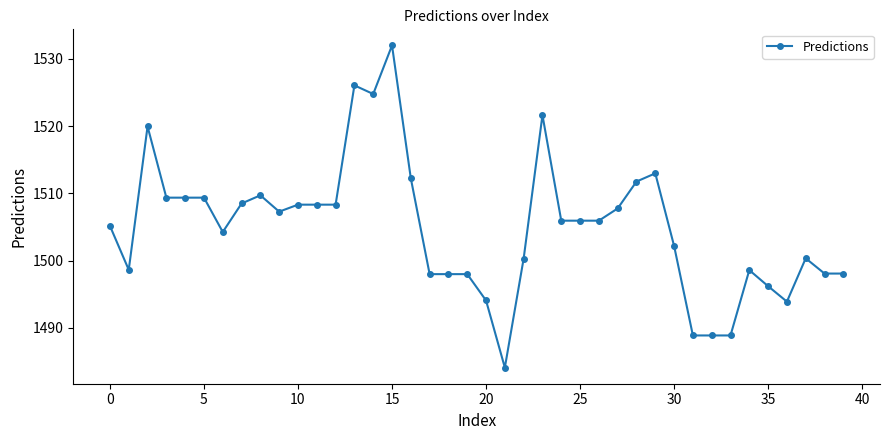

How many lines are shown in the chart?

1